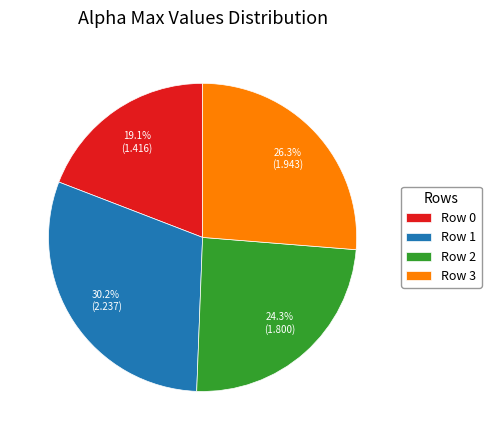

What is the total percentage of Row 0 and Row 3?

45.4%